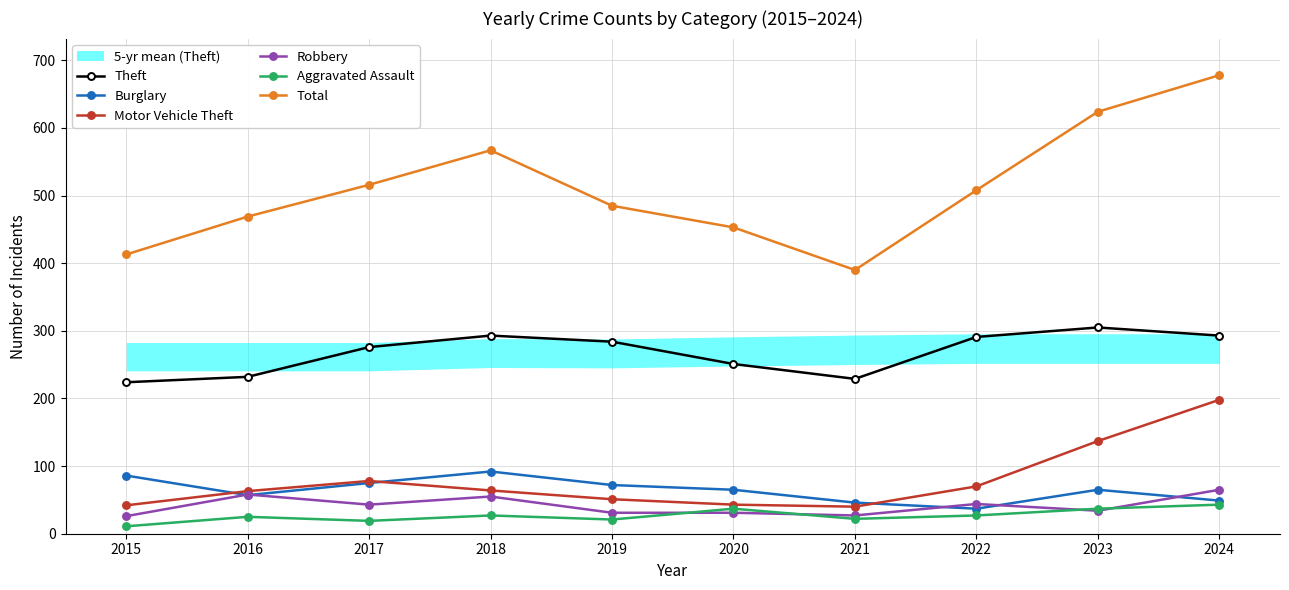

Read the Robbery value at 2019.

31